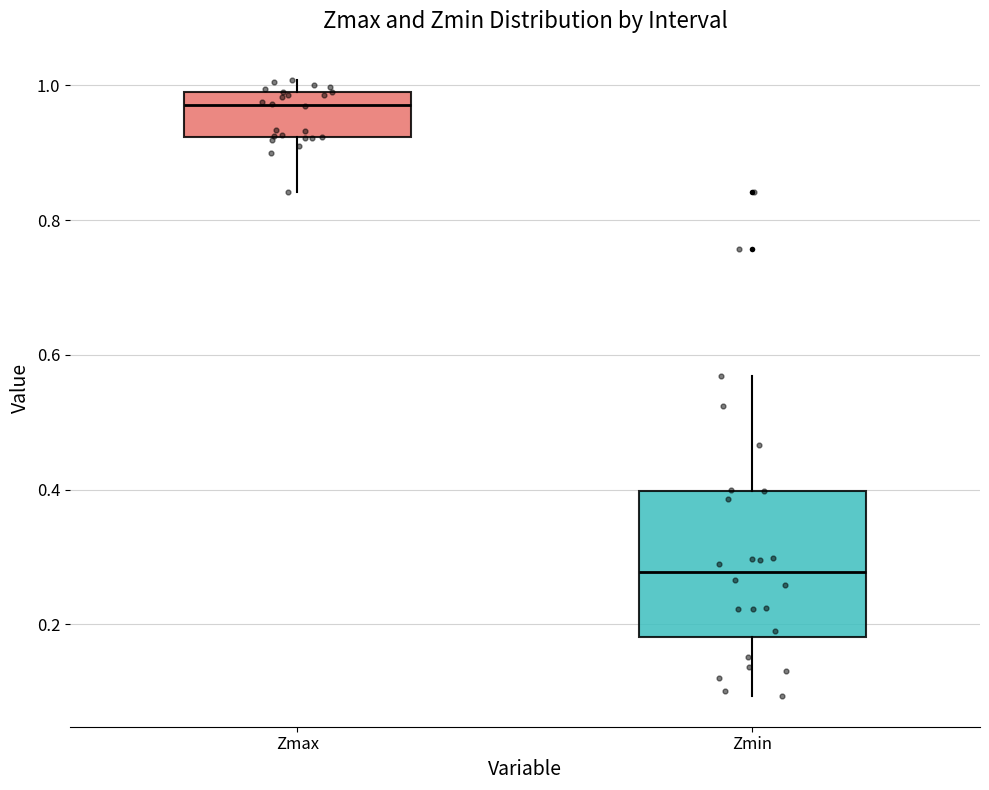

Reading left to right, read every box against the y-axis: the position of its median line, the range the box covers, and the ends of its whiskers. The values are not printed on the chart, so give them approximately, as read against the axis.

Zmax: median 0.98 (just below the box's upper edge), box 0.92 to 0.98, whiskers 0.84 to 1.00
Zmin: median 0.28, box 0.18 to 0.40, whiskers 0.10 to 0.56